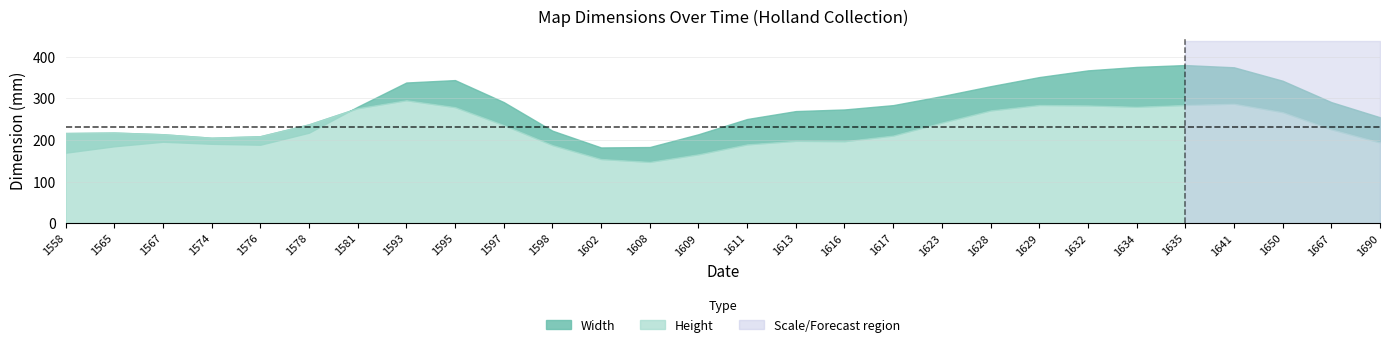

Which series has the widest spread of values?

Width